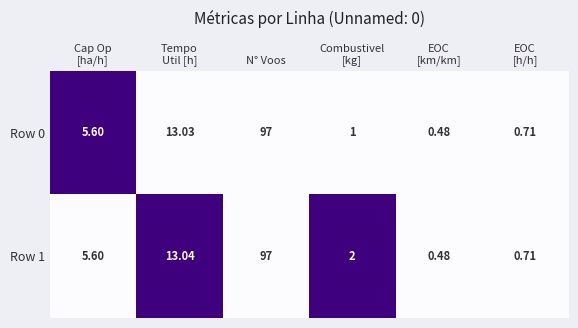

Rank the series by their average value, from lowest to highest.

Row 0, Row 1